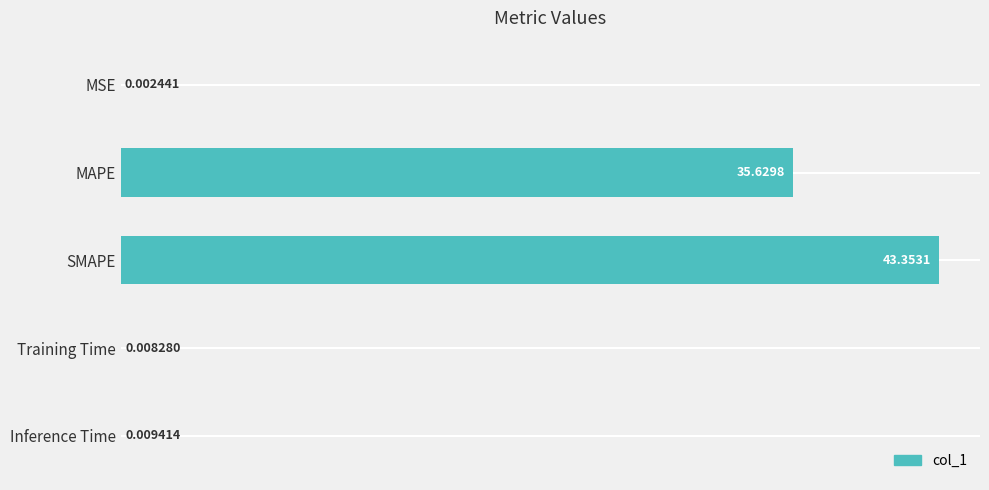

Which has a higher value, SMAPE or Inference Time?

SMAPE